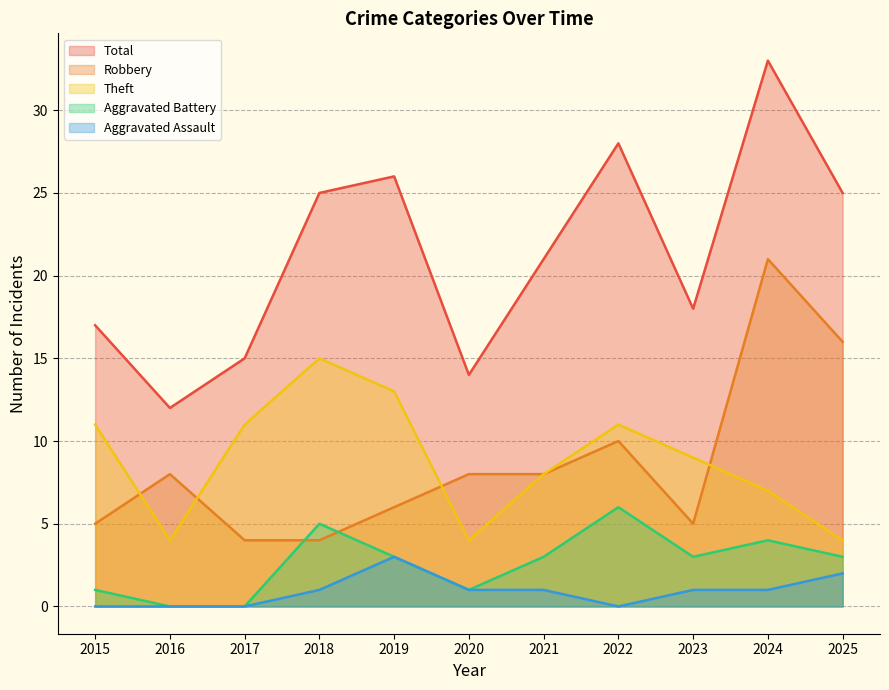

At how many categories does at least one series exceed 16?

8